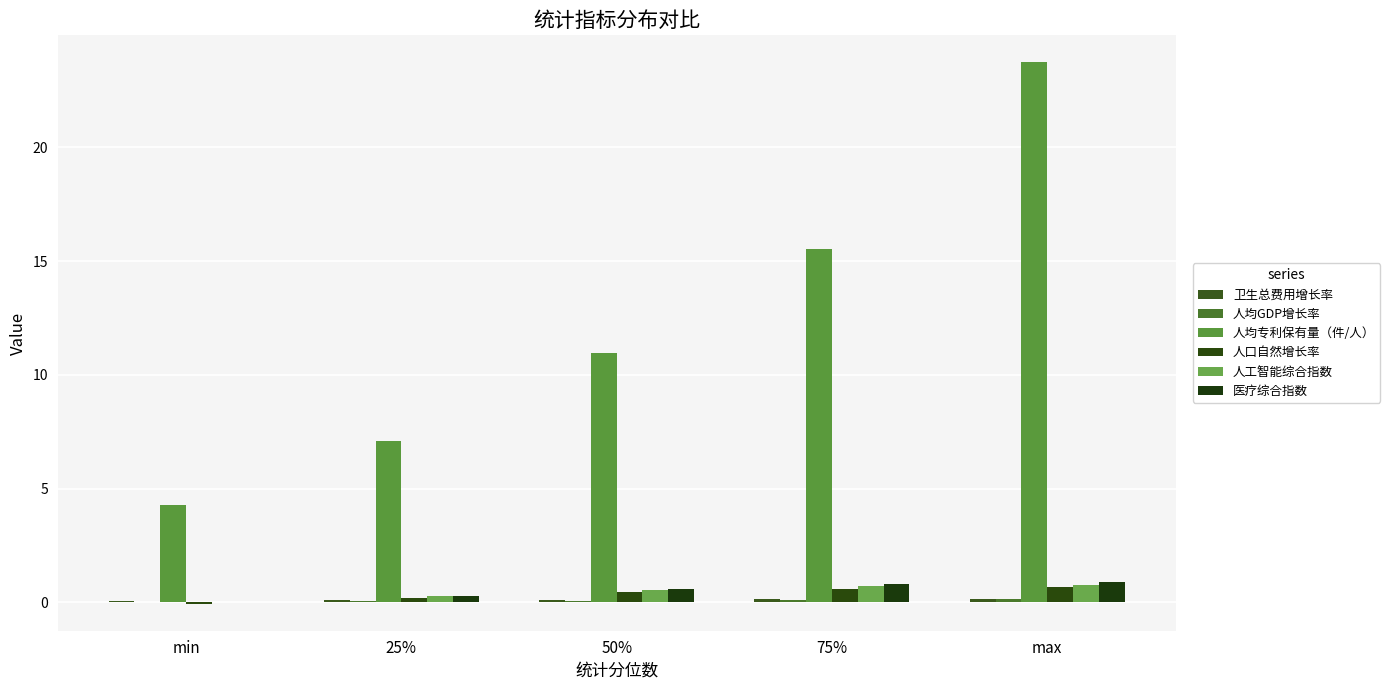

Between 25% and 50%, which series saw the biggest shift?

人均专利保有量（件/人）